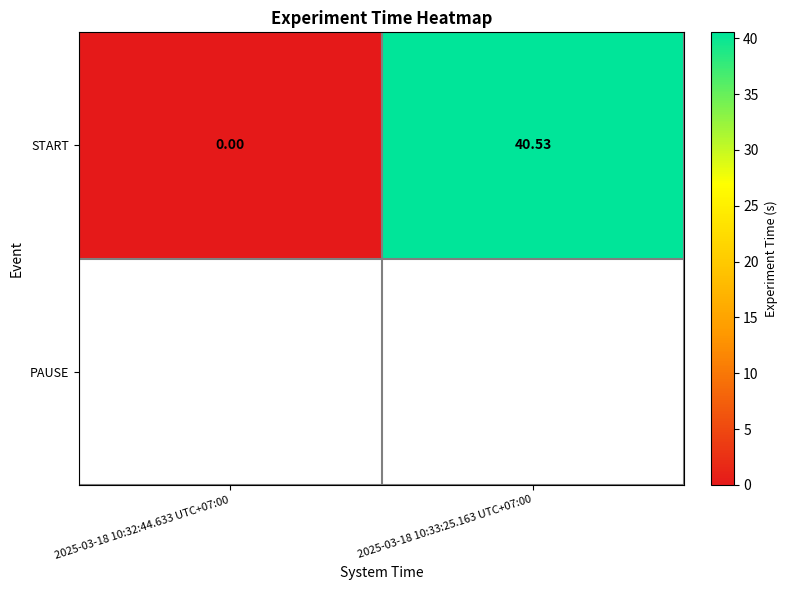

What is the difference between the values at 2025-03-18 10:32:44.633 UTC+07:00 and 2025-03-18 10:33:25.163 UTC+07:00?

40.5